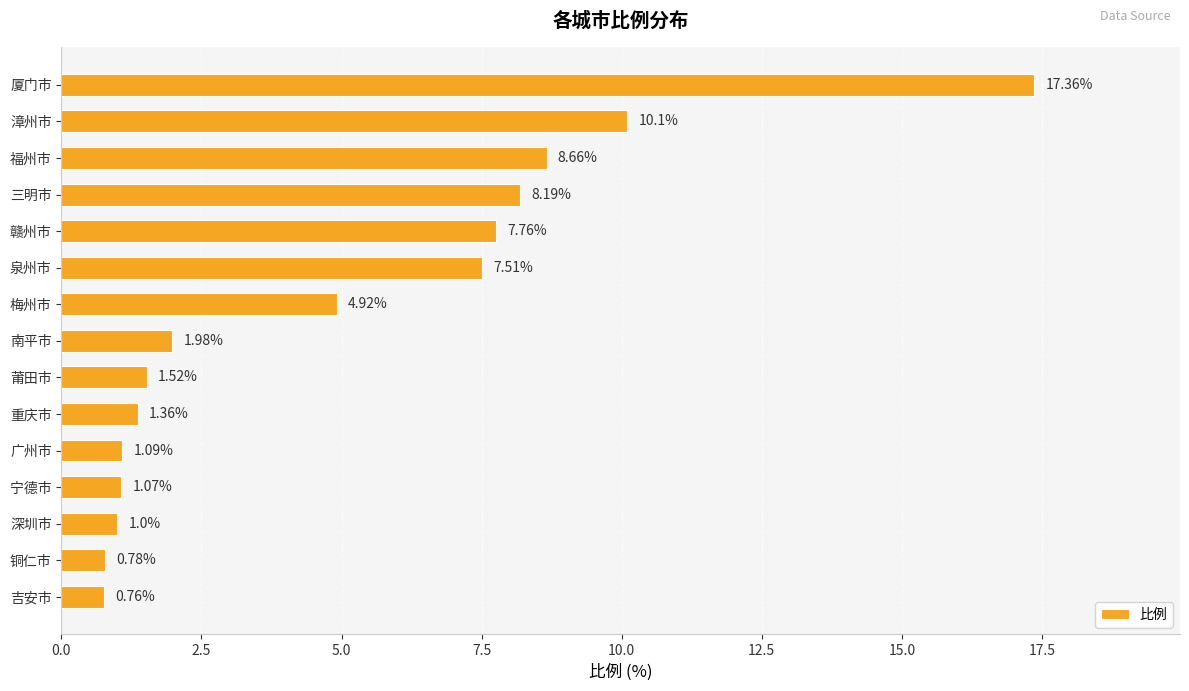

Which label corresponds to the largest value in the chart?

厦门市